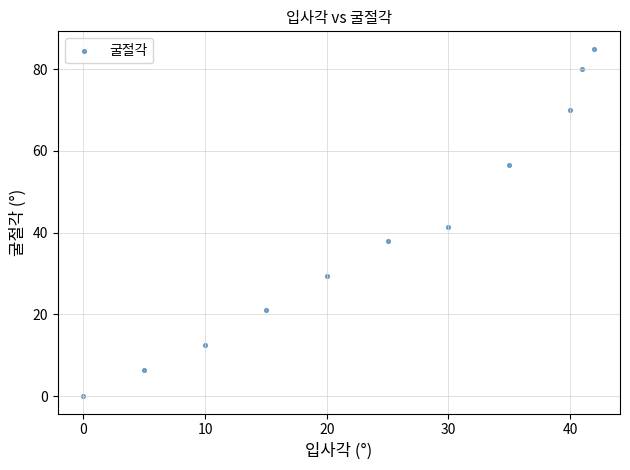

What is the range of X values (max minus min)?

42.0